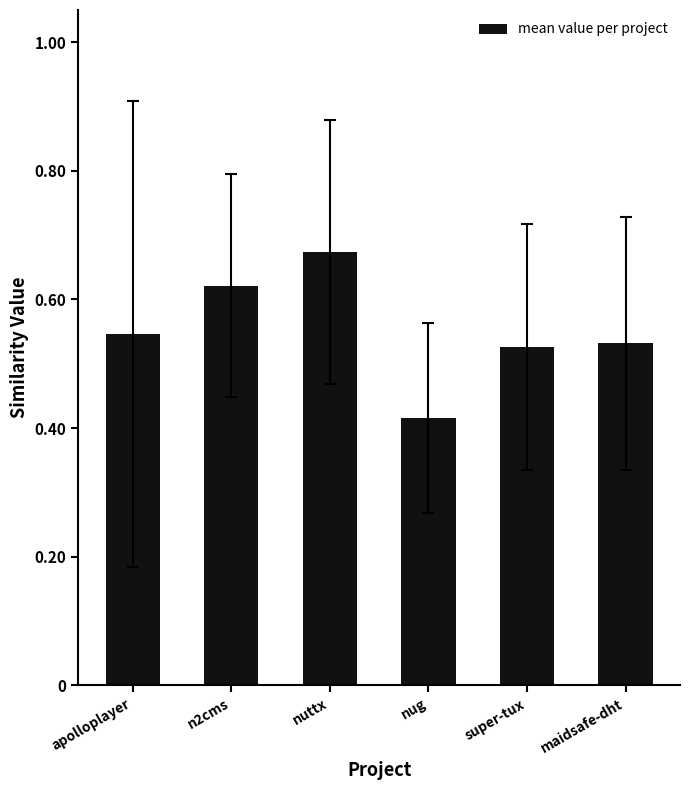

What is the change in value from n2cms to nug?

-0.2